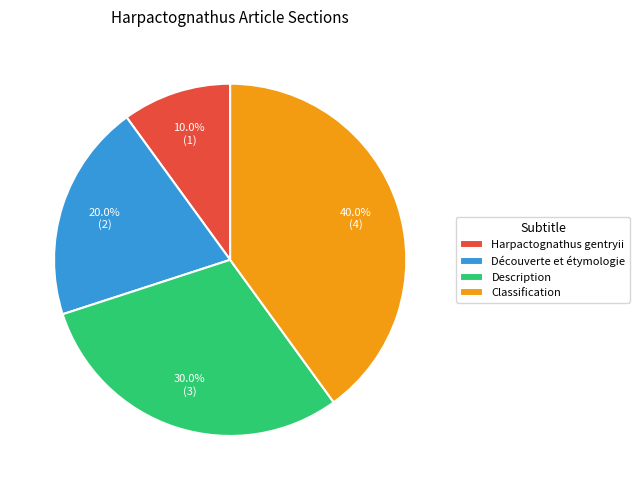

Rank the categories by value from highest to lowest.

Classification, Description, Découverte et étymologie, Harpactognathus gentryii